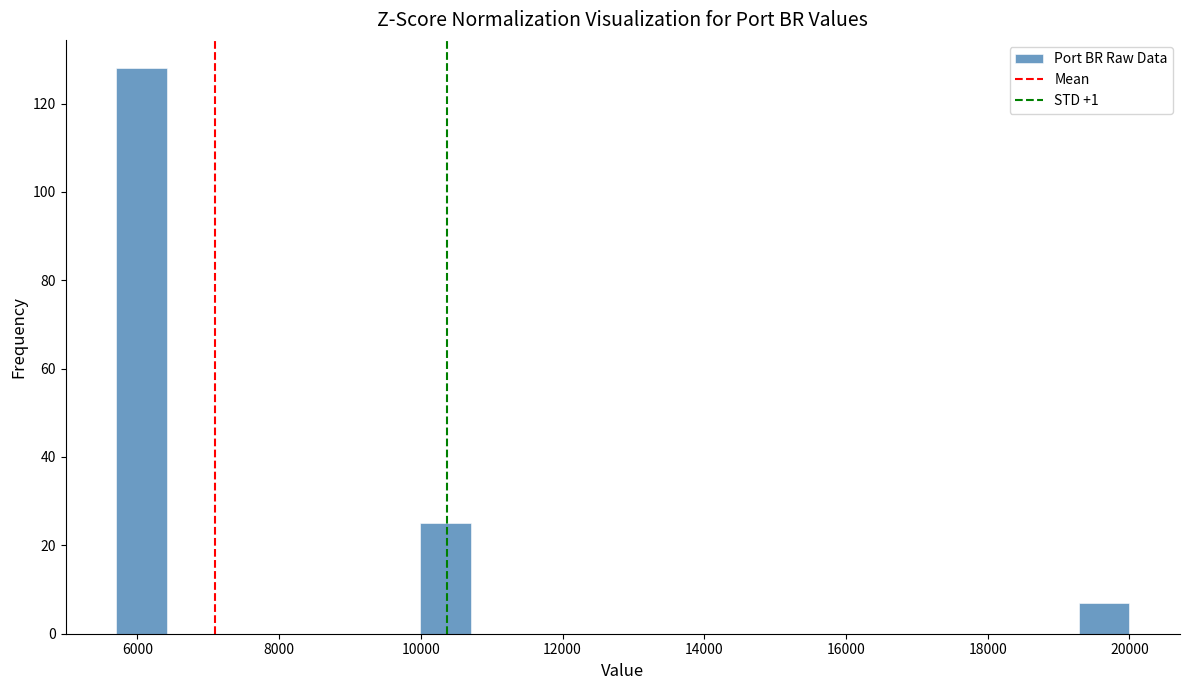

Read against the x-axis, roughly where is the centre of the tallest bar?

6000